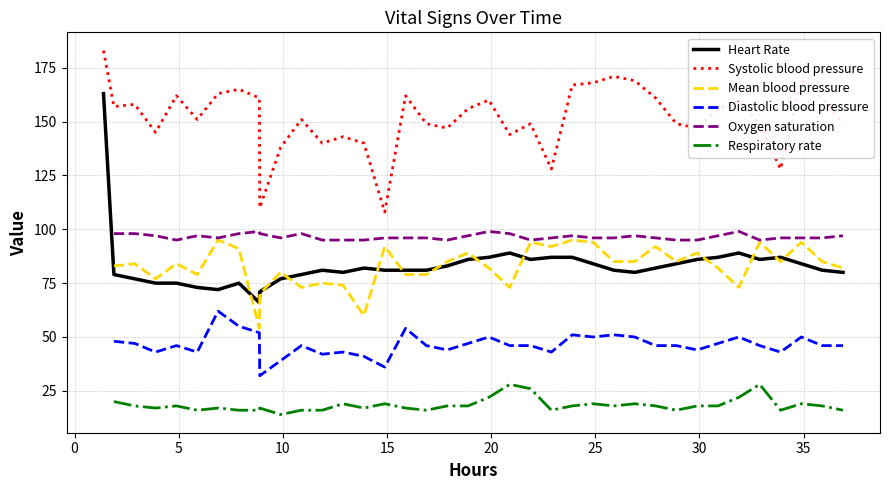

What is the highest value of the Systolic blood pressure series?

183